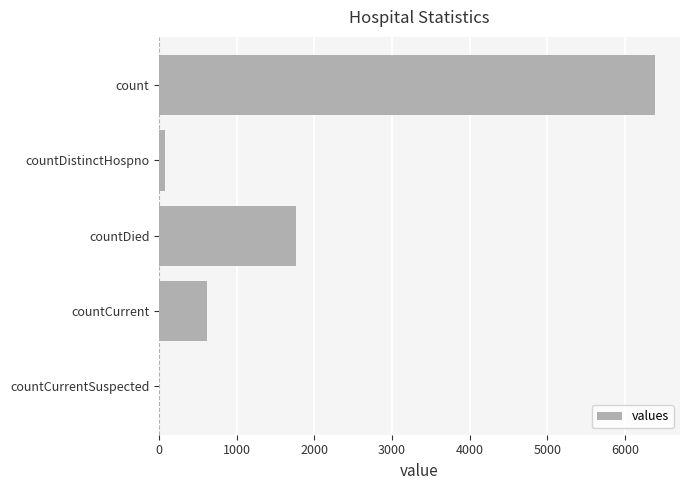

Which label corresponds to the largest value in the chart?

count